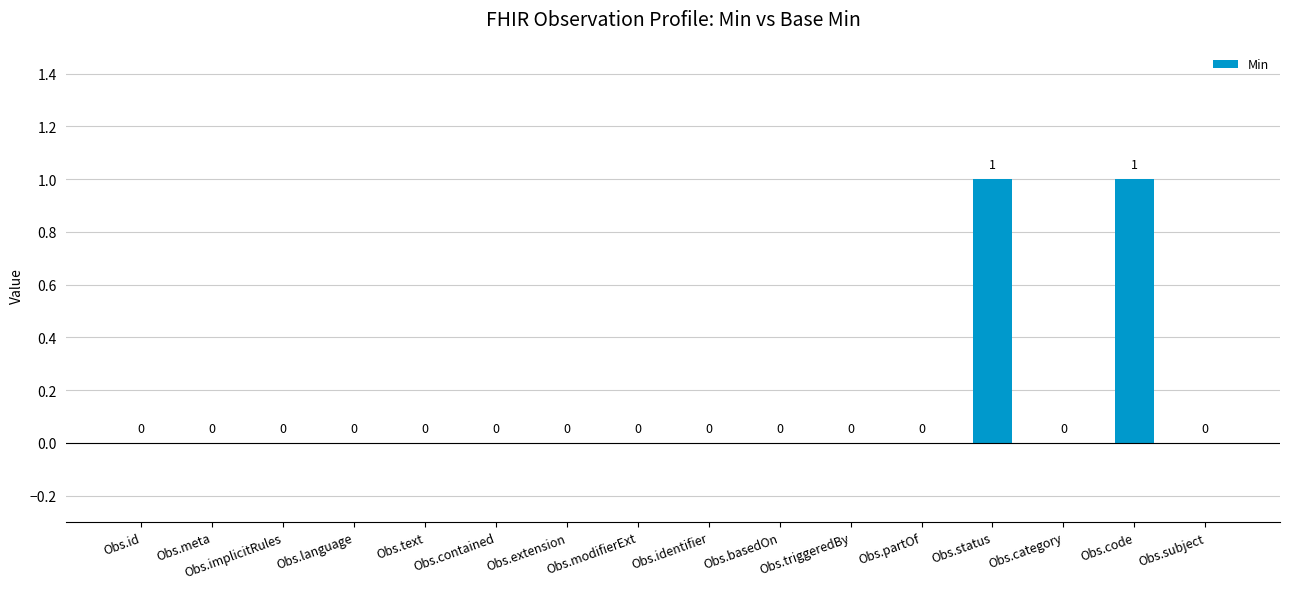

Reading left to right, what are all the values shown in this chart?

Obs.id=0	Obs.meta=0	Obs.implicitRules=0	Obs.language=0	Obs.text=0	Obs.contained=0	Obs.extension=0	Obs.modifierExt=0	Obs.identifier=0	Obs.basedOn=0	Obs.triggeredBy=0	Obs.partOf=0	Obs.status=1	Obs.category=0	Obs.code=1	Obs.subject=0